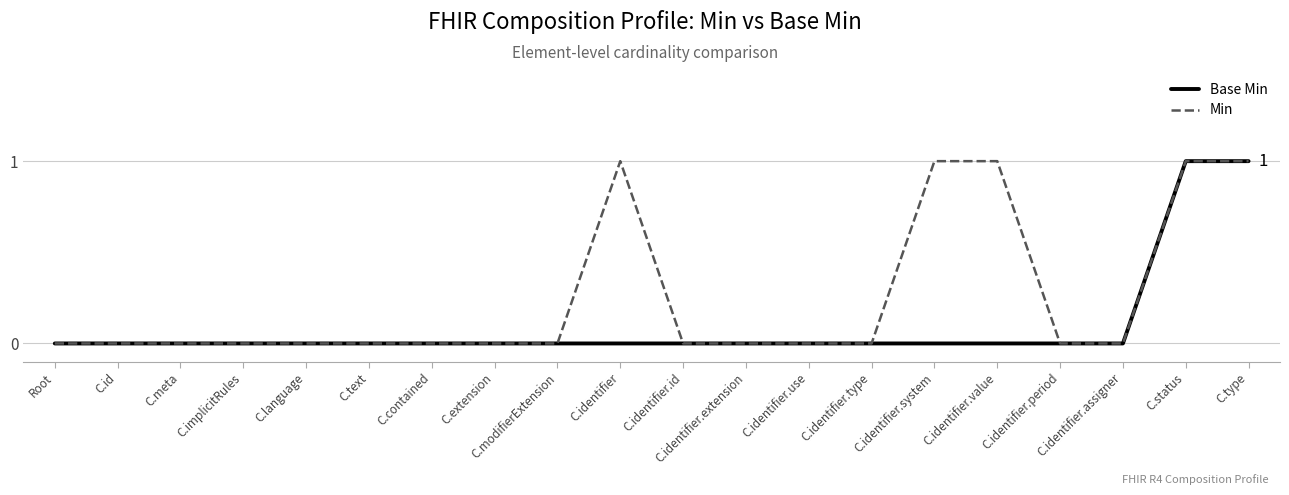

Which series has the largest total across all categories?

Min